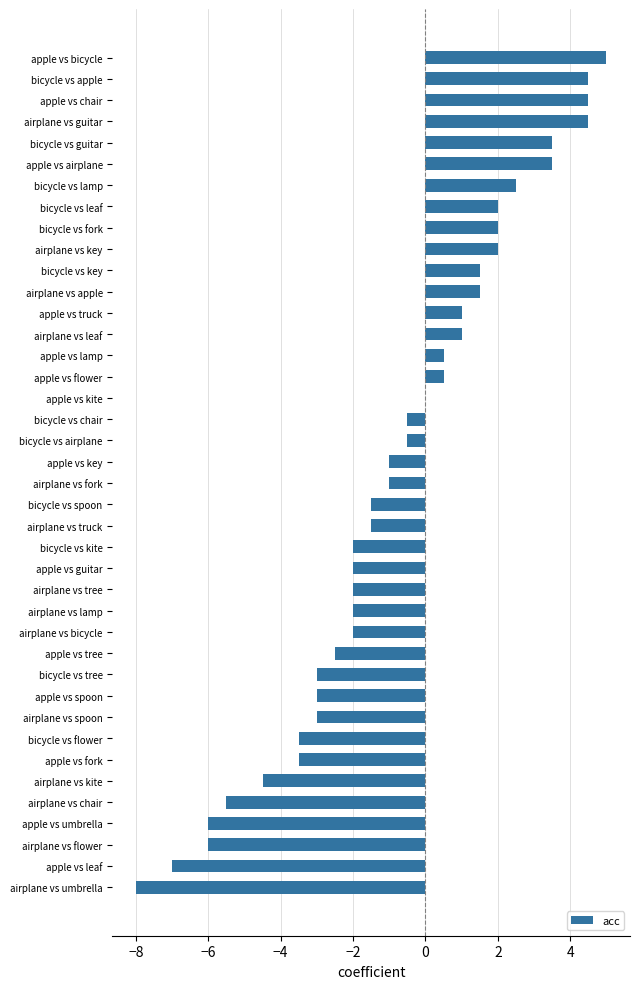

What is the greatest value displayed?

5.0